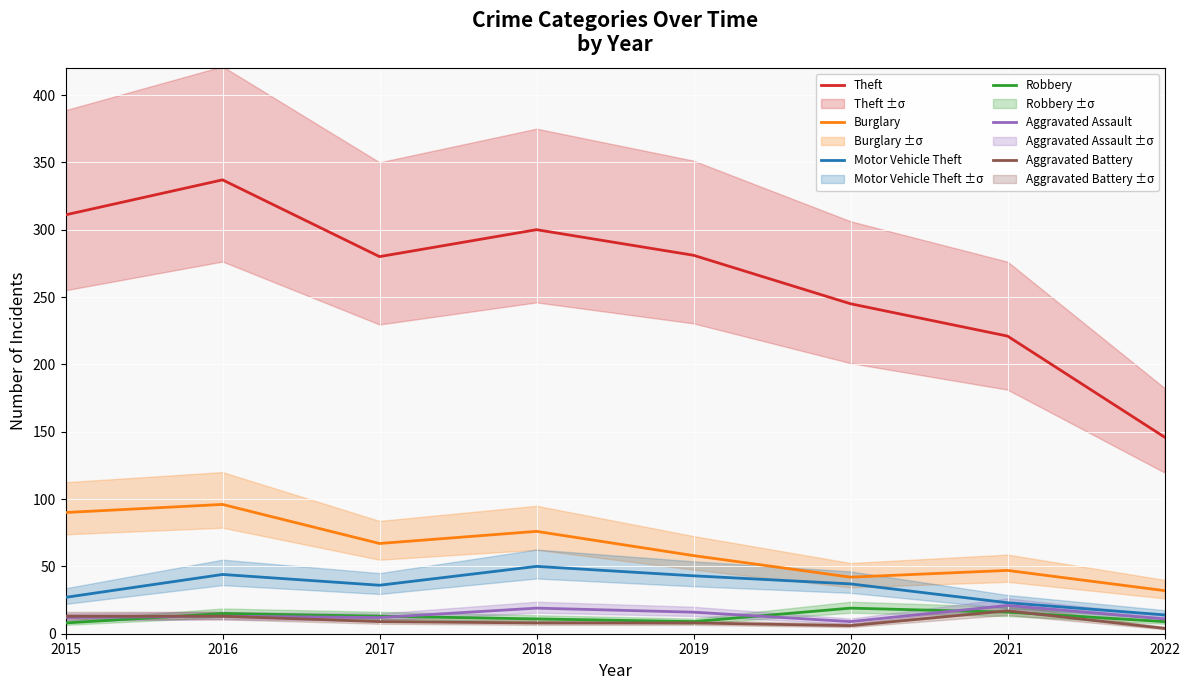

Rank the categories by Aggravated Battery value from lowest to highest.

2022, 2020, 2018, 2019, 2017, 2015, 2016, 2021